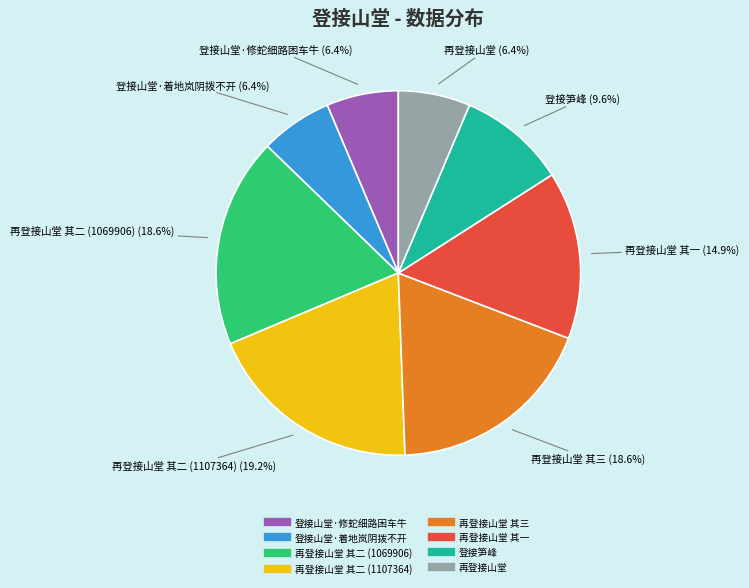

Is there a majority slice in this chart?

No